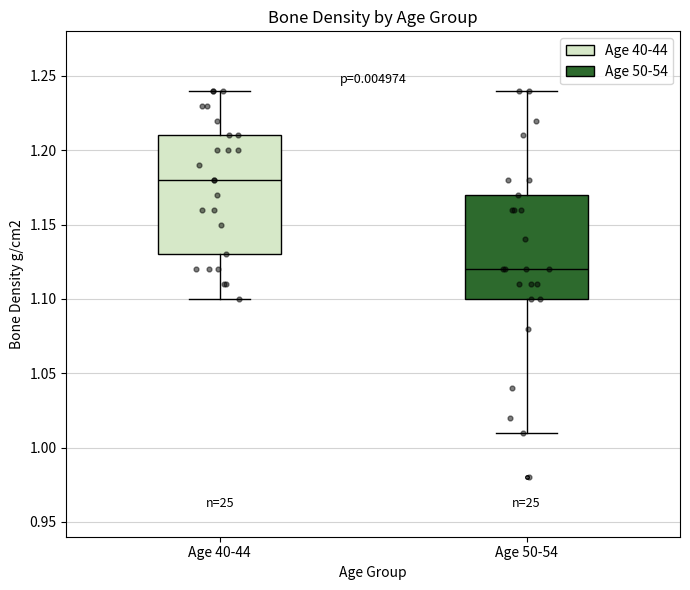

Reading left to right, transcribe this box plot: for each box, give where its median line is, the range the box spans, and where its two whiskers end, as read against the y-axis. The values are not printed on the chart, so give them approximately, as read against the axis.

Age 40-44: median 1.18, box 1.13 to 1.21, whiskers 1.10 to 1.24
Age 50-54: median 1.12, box 1.10 to 1.17, whiskers 1.01 to 1.24